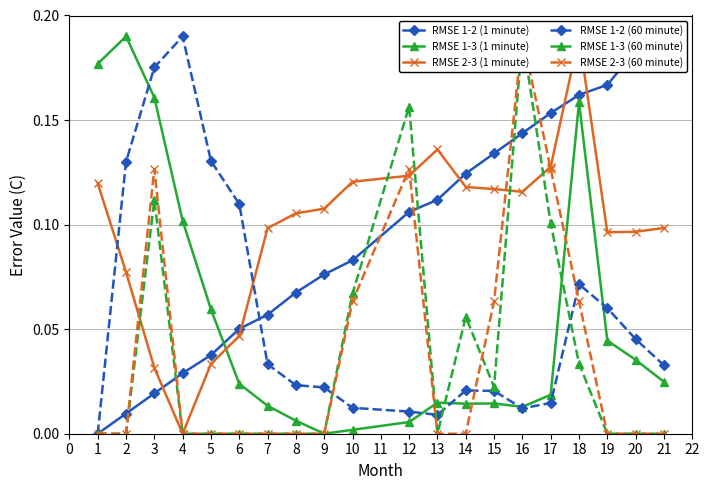

The RMSE 1-3 (1 minute) series shows 0.2 at 4. True or false?

False